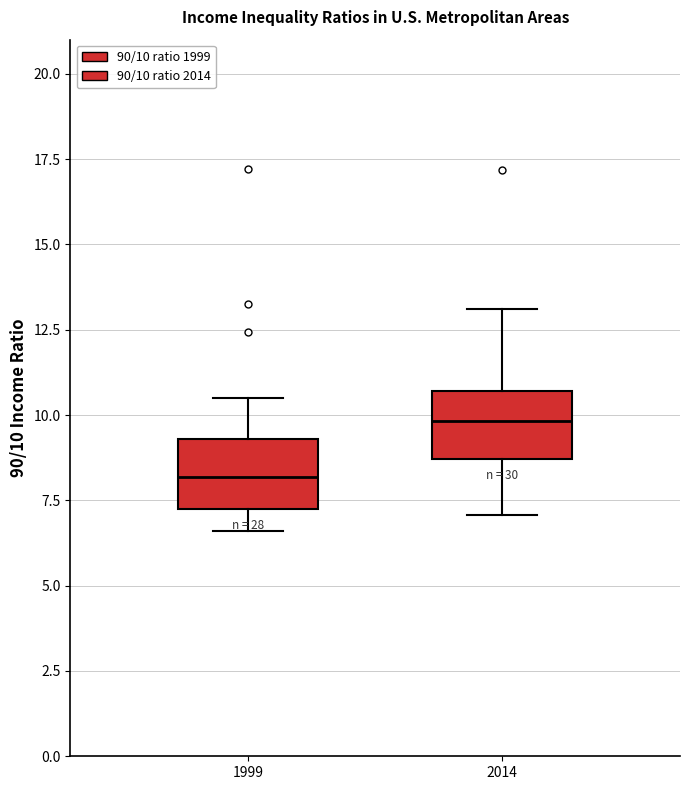

Which box's median line is the lowest?

1999